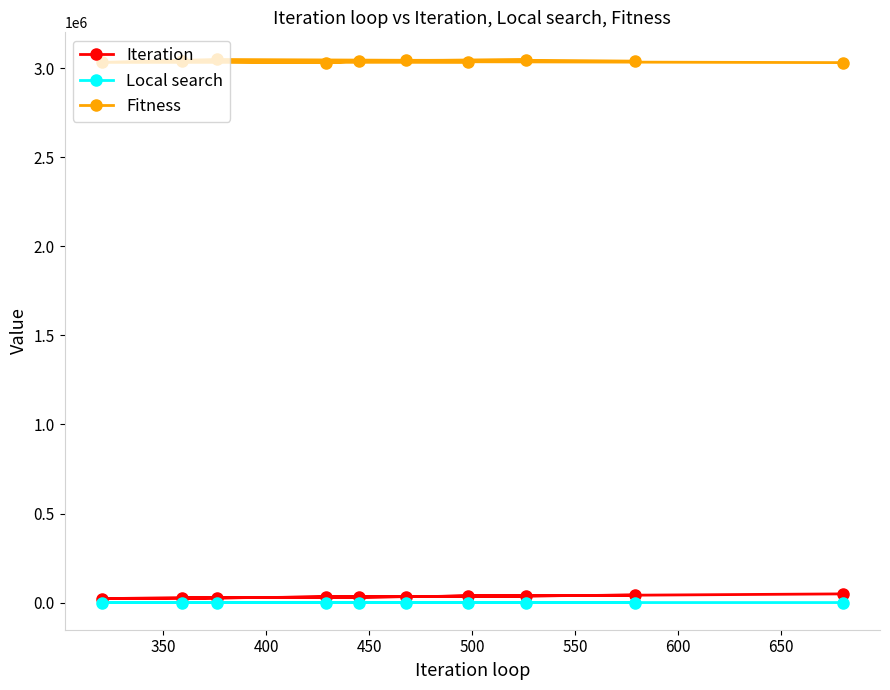

What is the maximum value for Fitness?

3048673